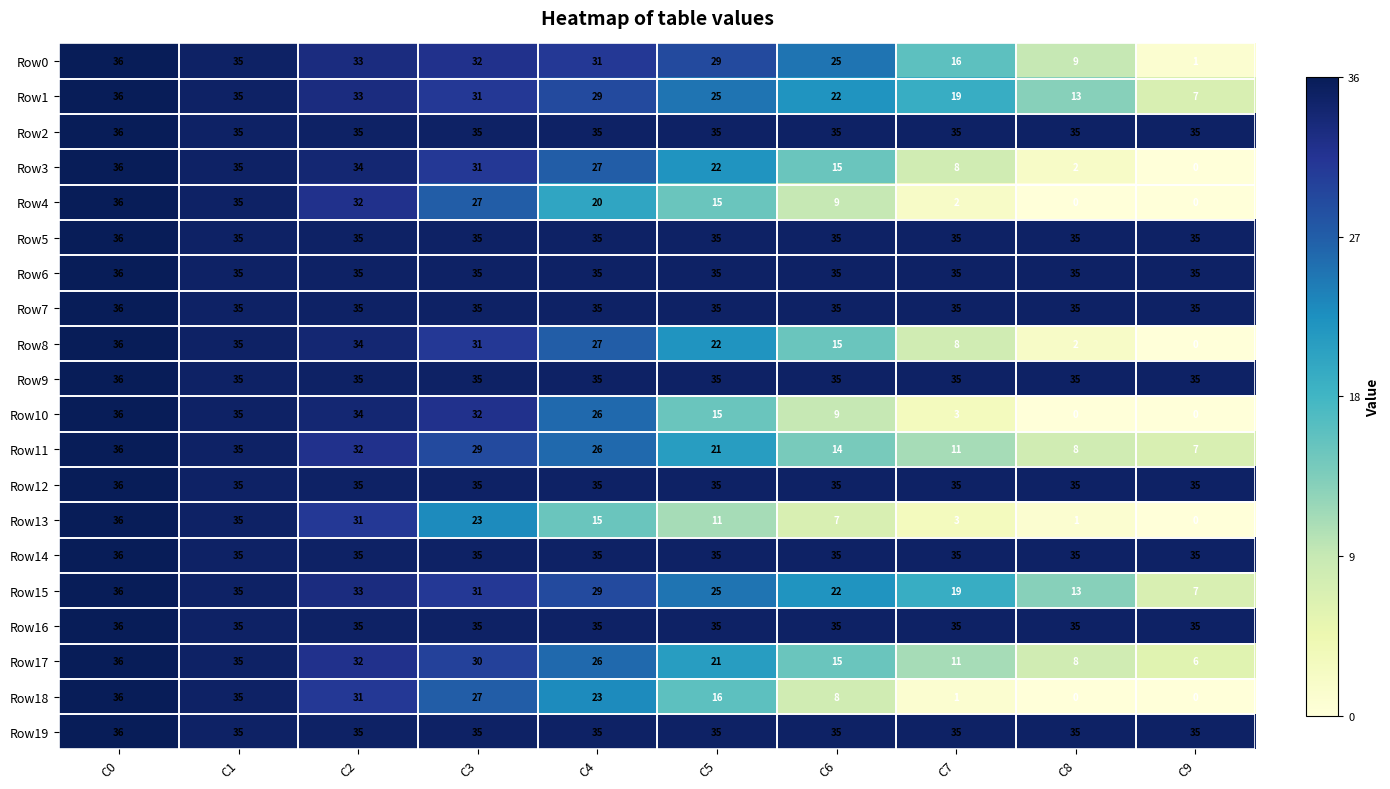

What is the approximate value of Row12 at C5?

35